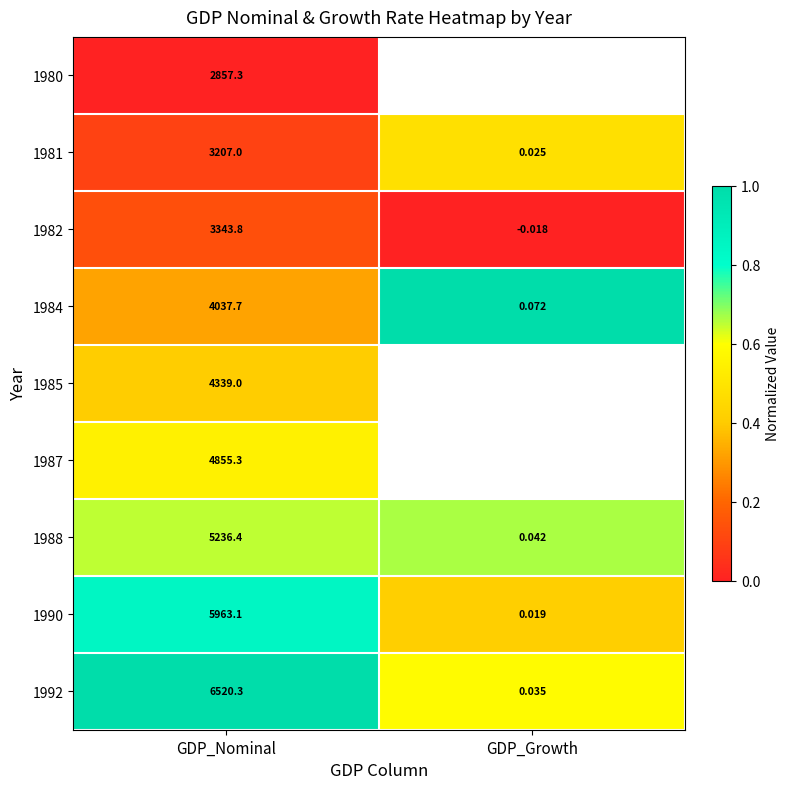

How many data points in 1990 are above 5963?

1